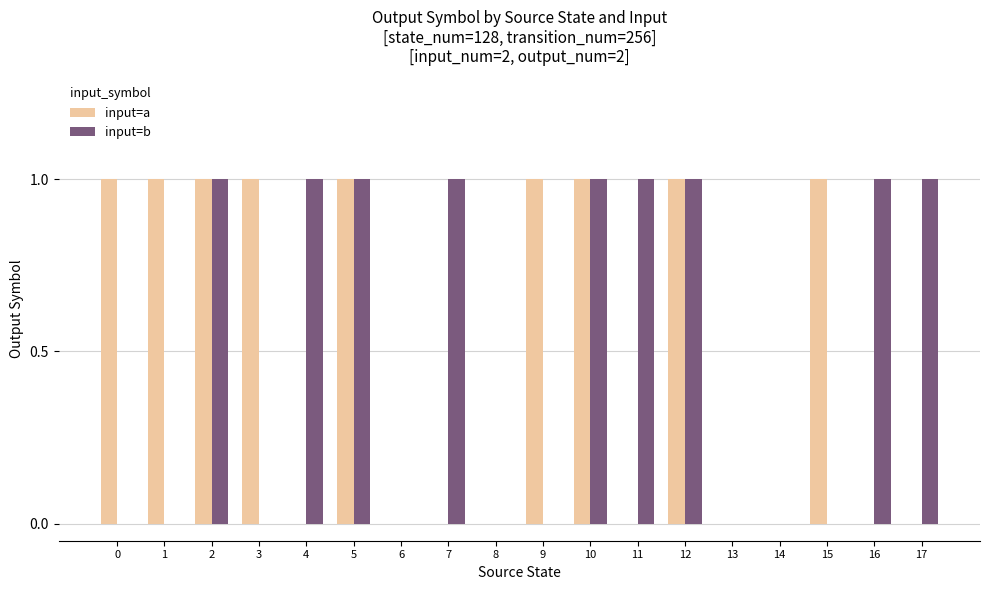

How many series are shown in this chart?

2